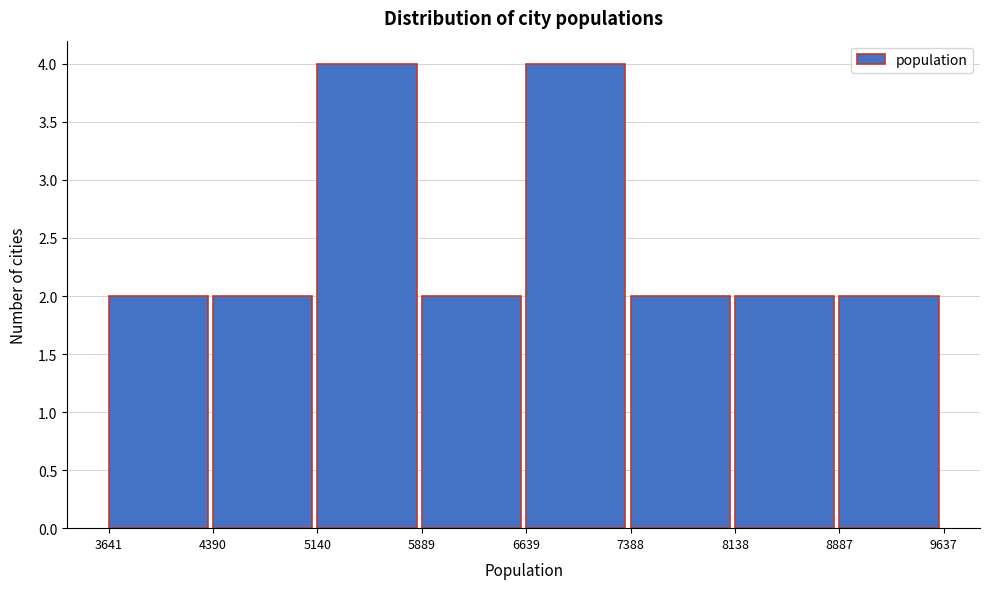

Reading left to right, list every bar in this chart as the range it spans on the x-axis followed by its height. The values are not printed on the chart, so give them approximately, as read against the axis.

3641 to 4390: 2
4390 to 5140: 2
5140 to 5889: 4
5889 to 6639: 2
6639 to 7388: 4
7388 to 8138: 2
8138 to 8887: 2
8887 to 9637: 2